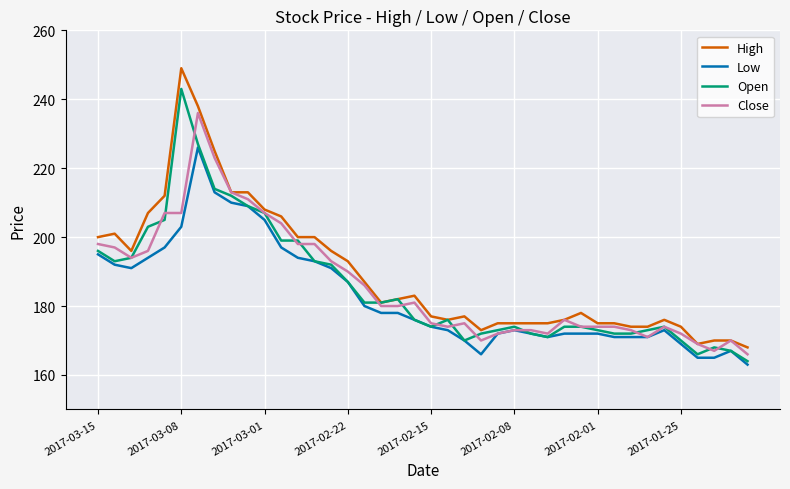

What is the maximum value for Open?

243